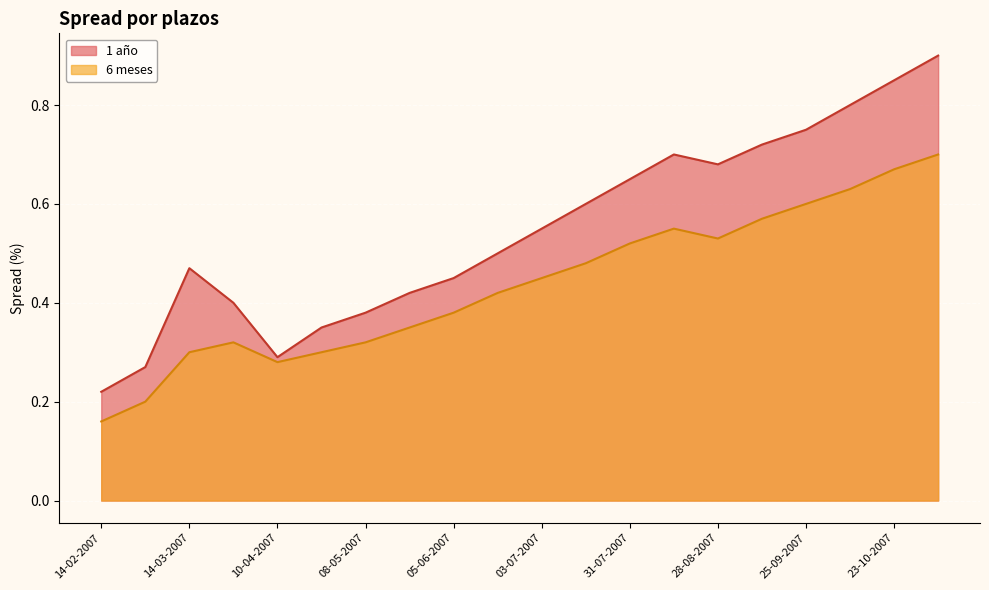

What is the value of the 6 meses point at the 19th from the left?

0.7